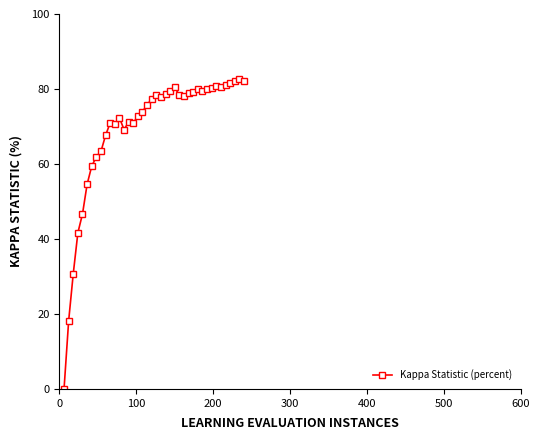

True or false: there are more than 2 points higher than both neighbors.

True